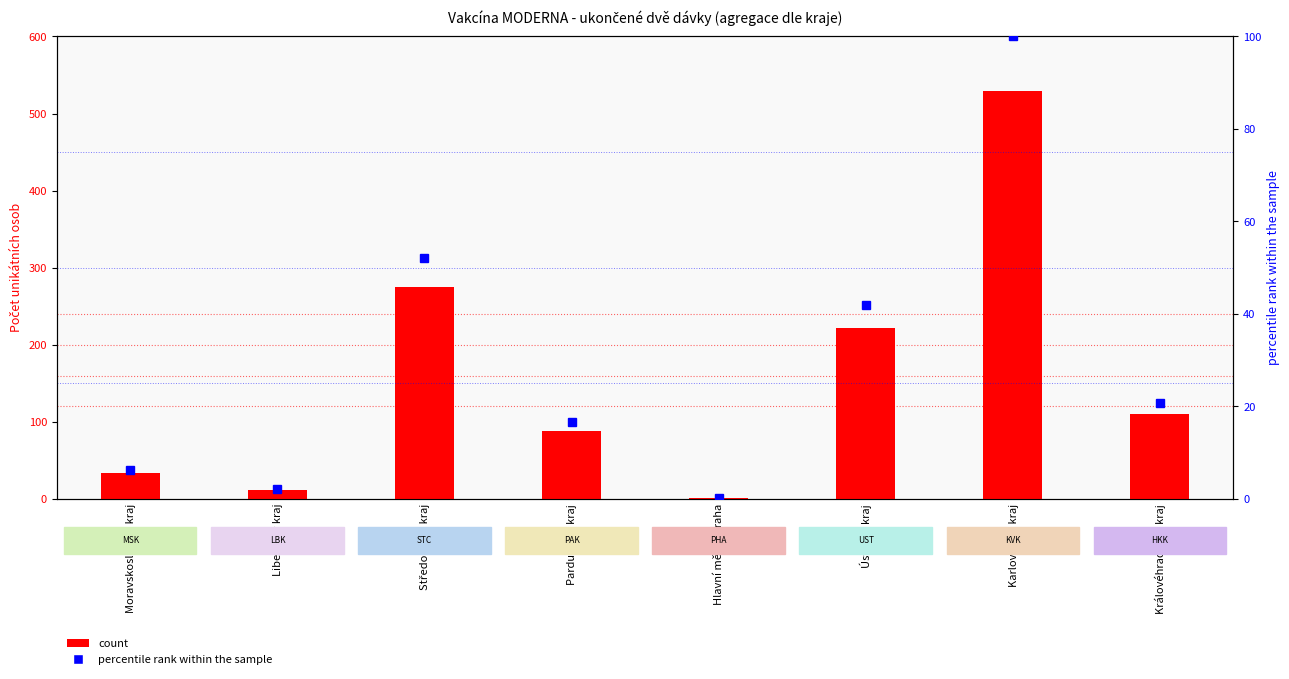

The value of percentile rank within the sample at Moravskoslezský kraj is 6.2. True or false?

True